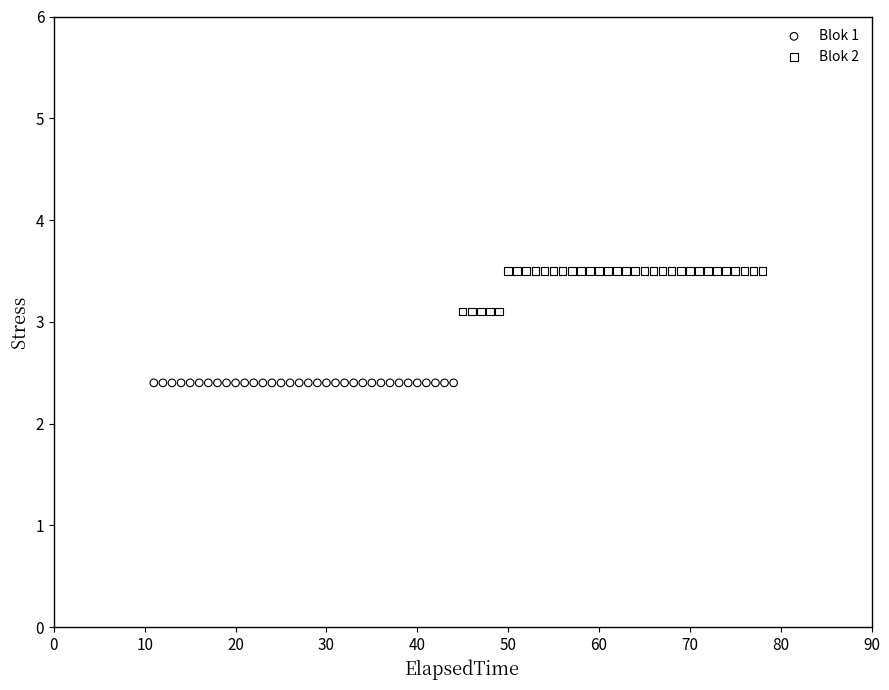

Which series contains the highest Y value?

Blok 2